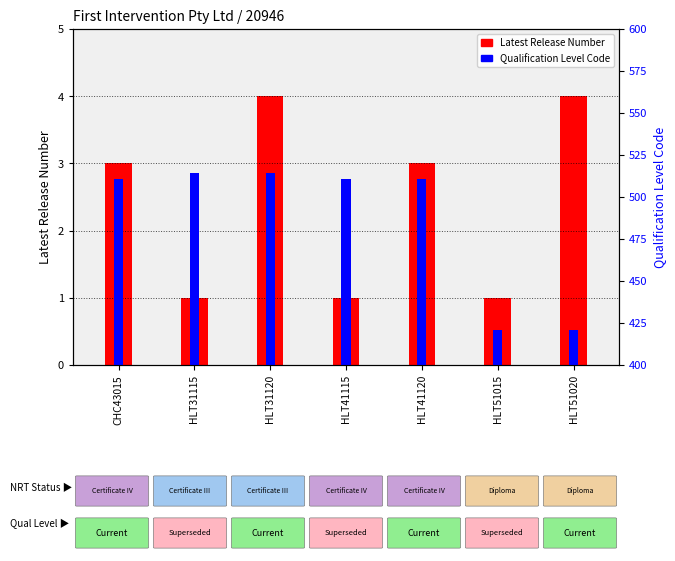

Reading left to right, list all the values displayed in this chart.

Latest Release Number: 3	1	4	1	3	1	4
Qualification Level Code: 511	514	514	511	511	421	421